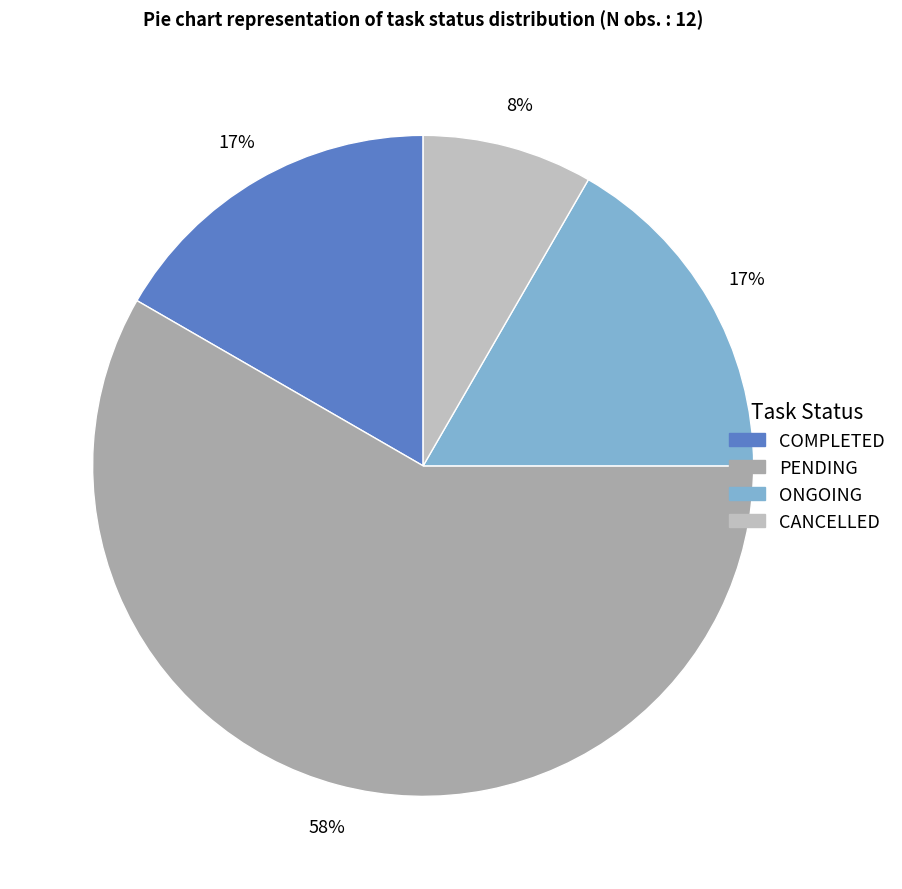

What is the smallest slice in the pie chart?

CANCELLED